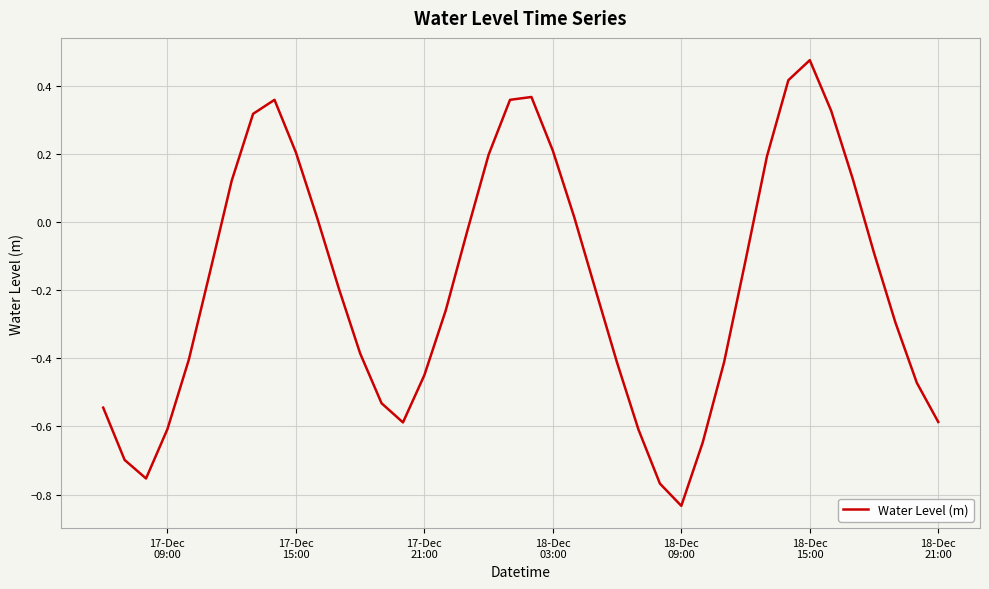

What is the difference between the maximum and minimum values?

1.3